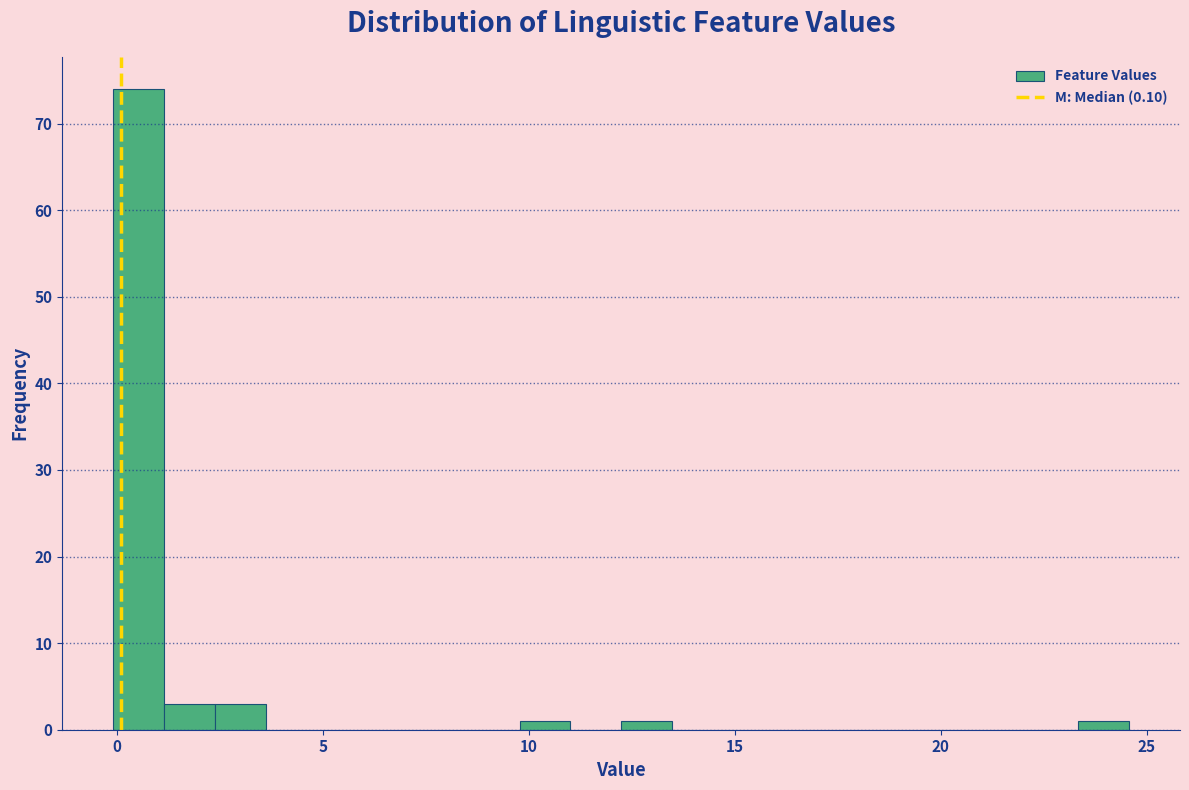

Around what value on the x-axis is the tallest bar? Give the approximate position of its centre, as read against the axis.

0.5